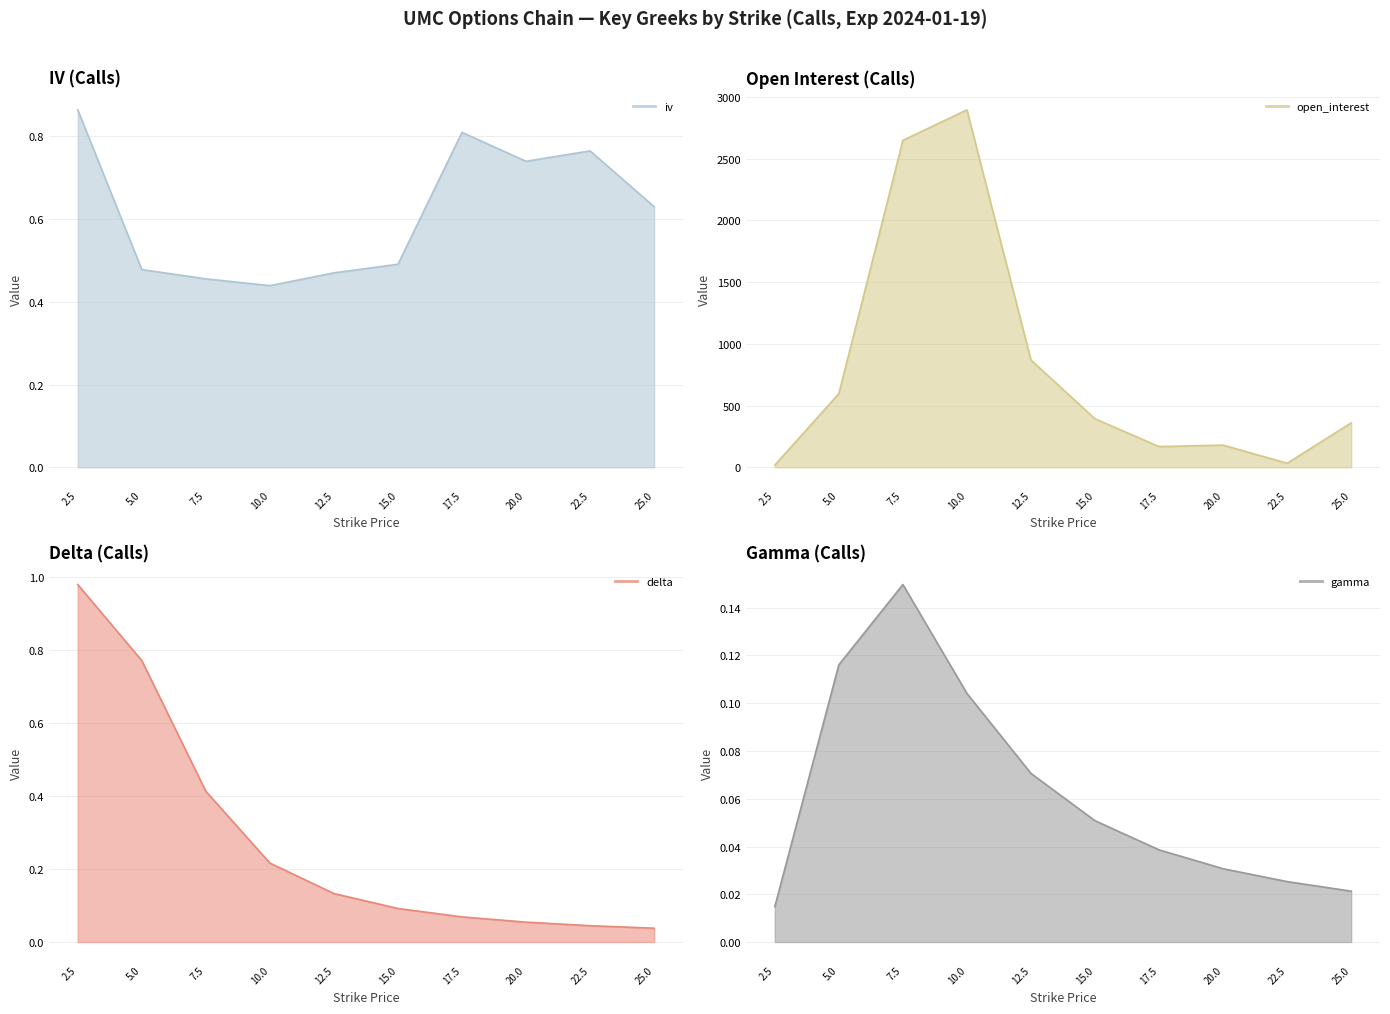

Between 12.5 and 2.5, which is larger?

2.5